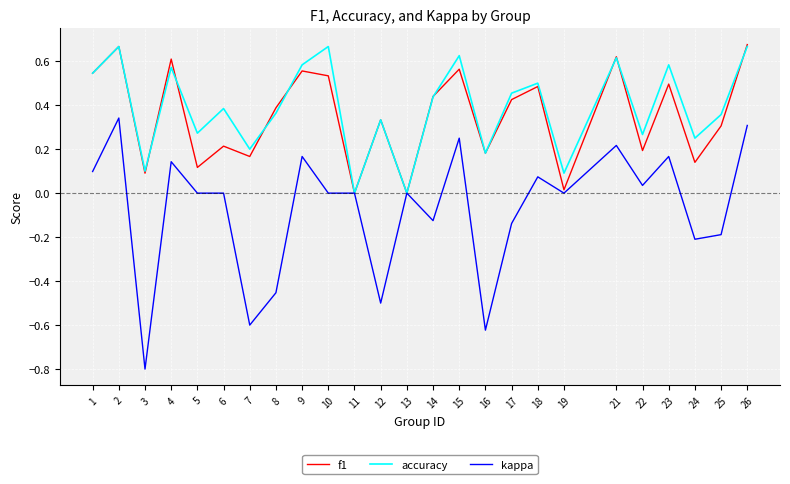

Which series has the largest range (max minus min)?

kappa